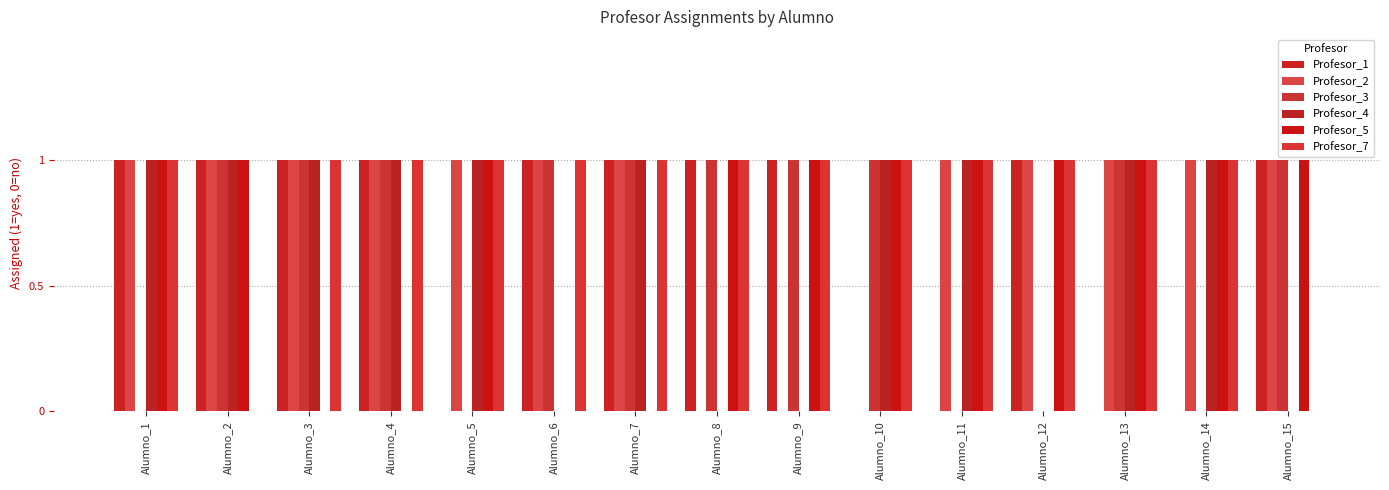

Which category has the highest value in the Profesor_7 series?

Alumno_1